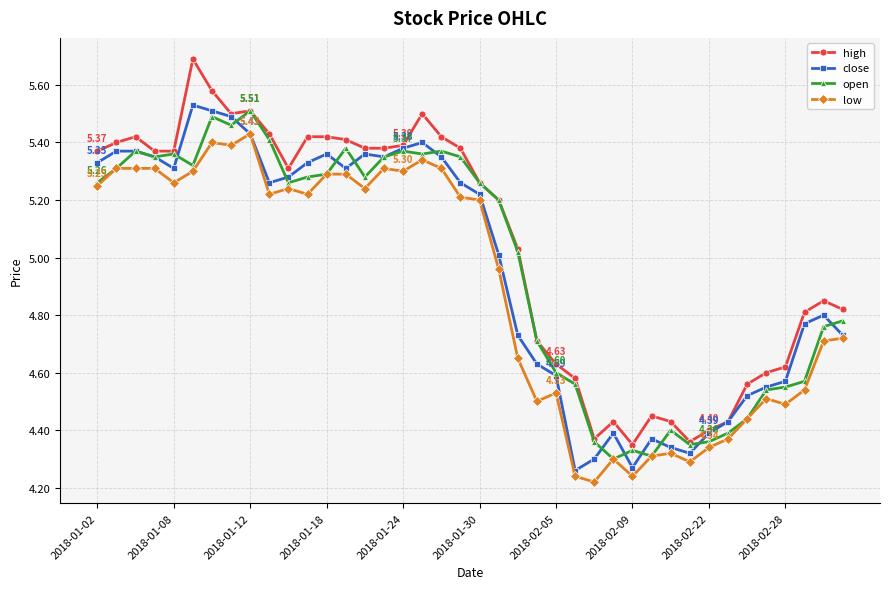

Which series has the largest range (max minus min)?

high